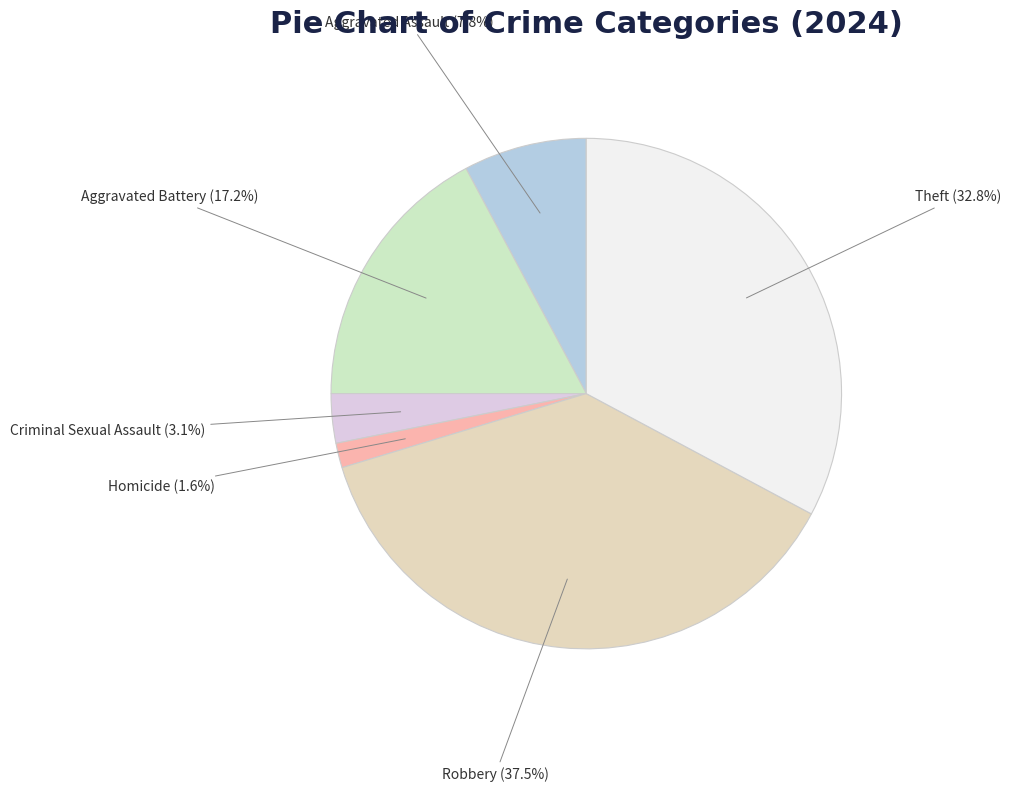

To the nearest percent, what percentage of the pie is Aggravated Battery?

17%